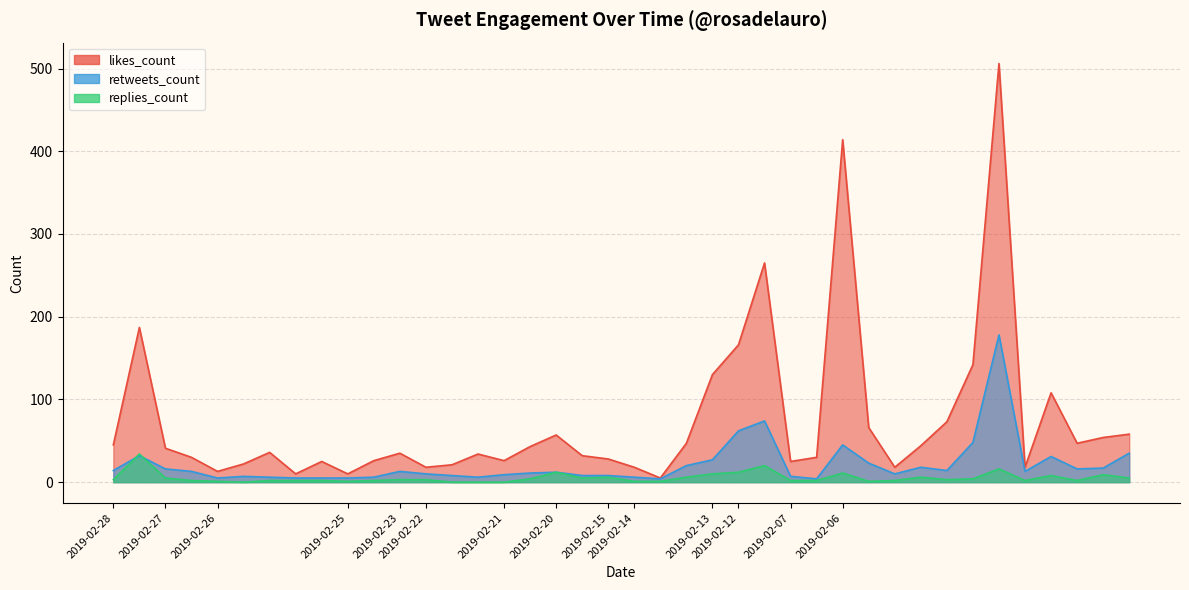

True or false: retweets_count and likes_count cross at least once.

False